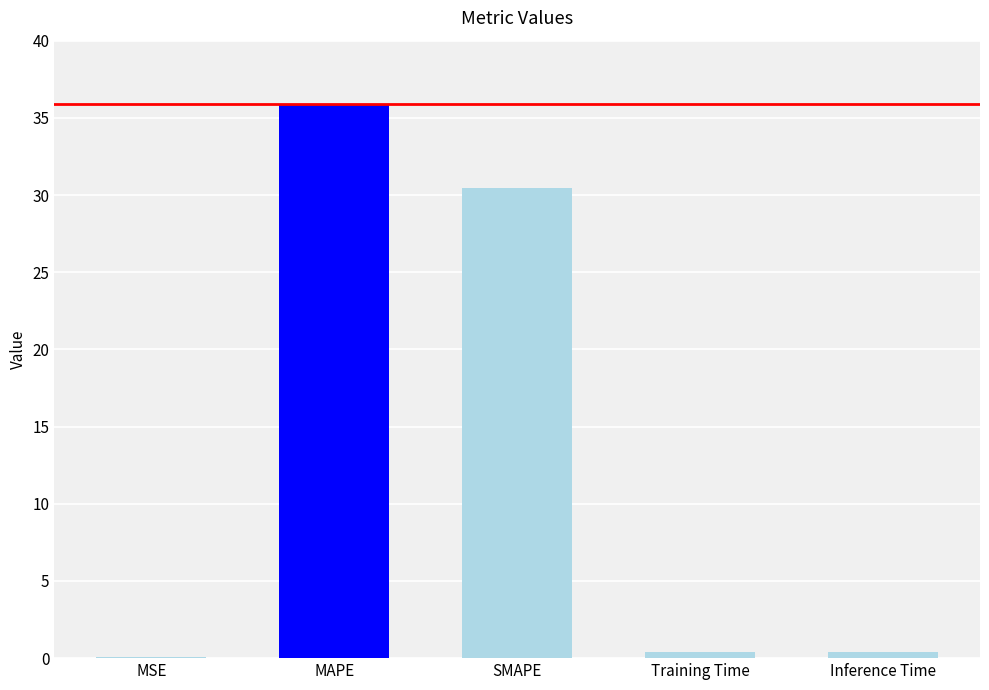

What is the sum of all values?

67.2